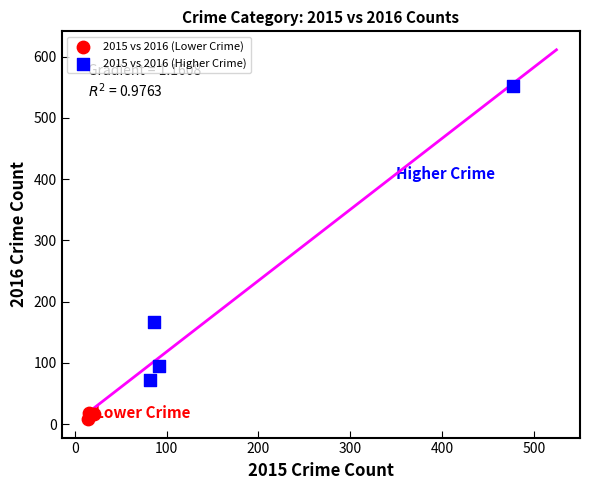

Which series contains the highest Y value?

2015 vs 2016 (Higher Crime)